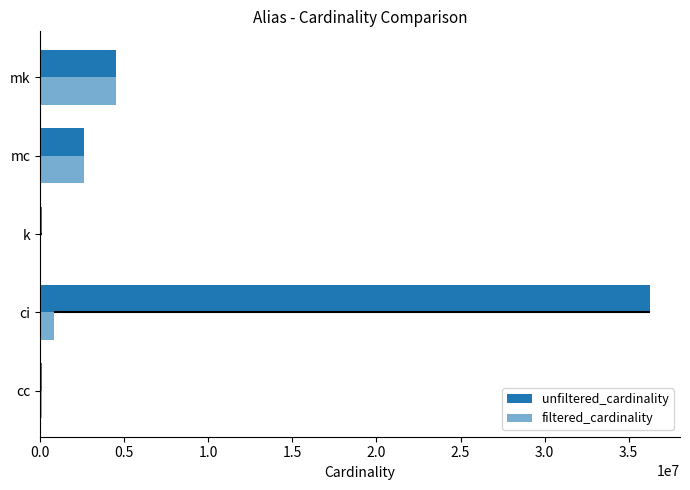

What position from the left is mk?

5